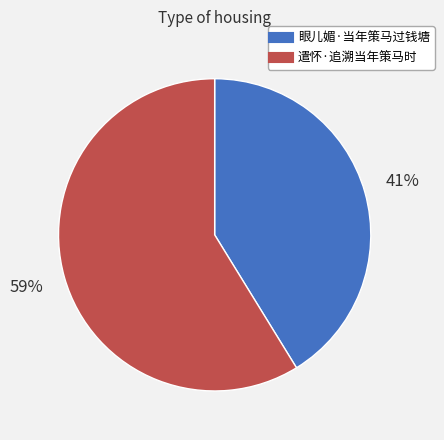

To the nearest percent, what percentage of the pie is 遣怀·追溯当年策马时?

59%